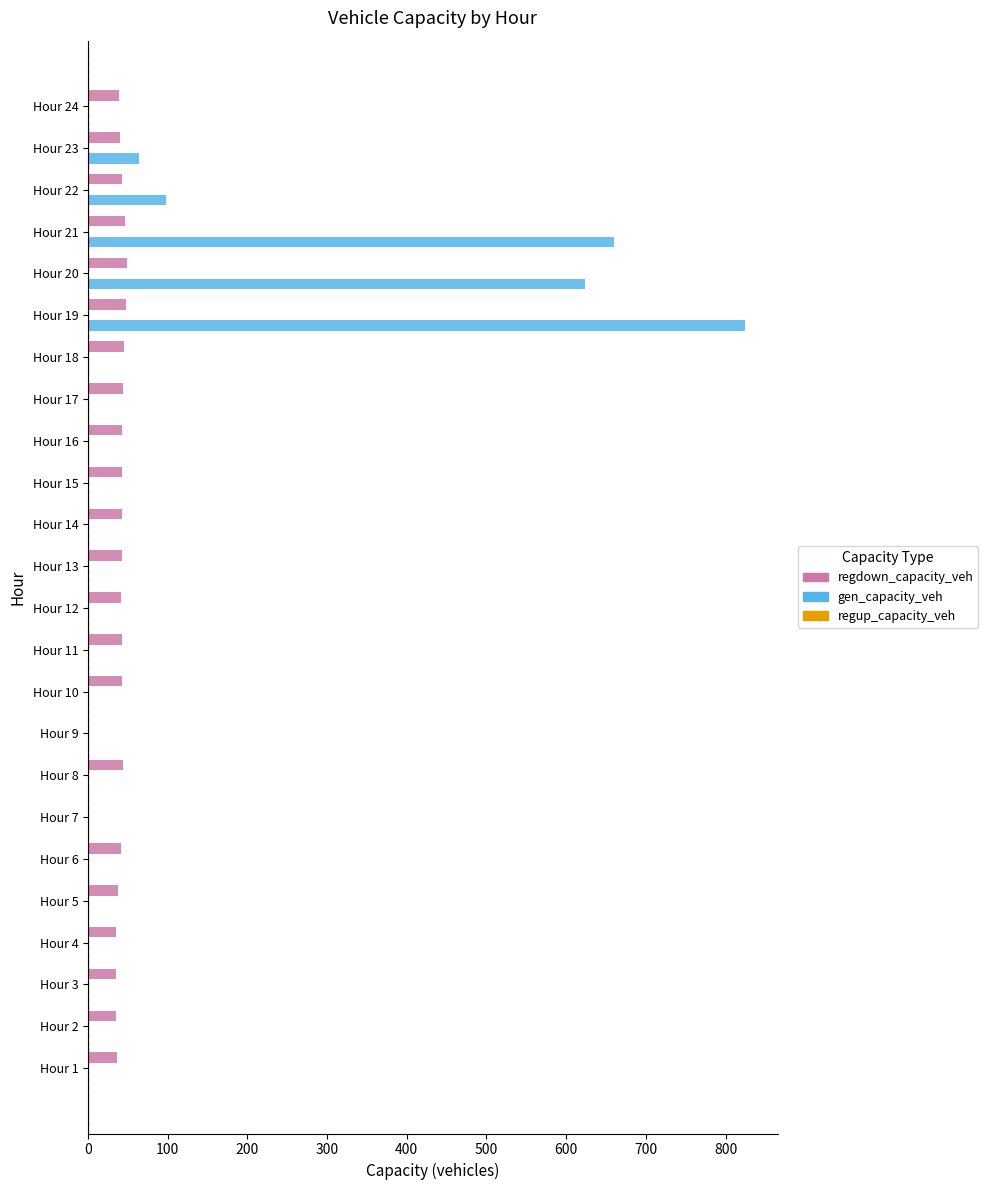

True or false: gen_capacity_veh has a value of 0.0 at Hour 18.

True